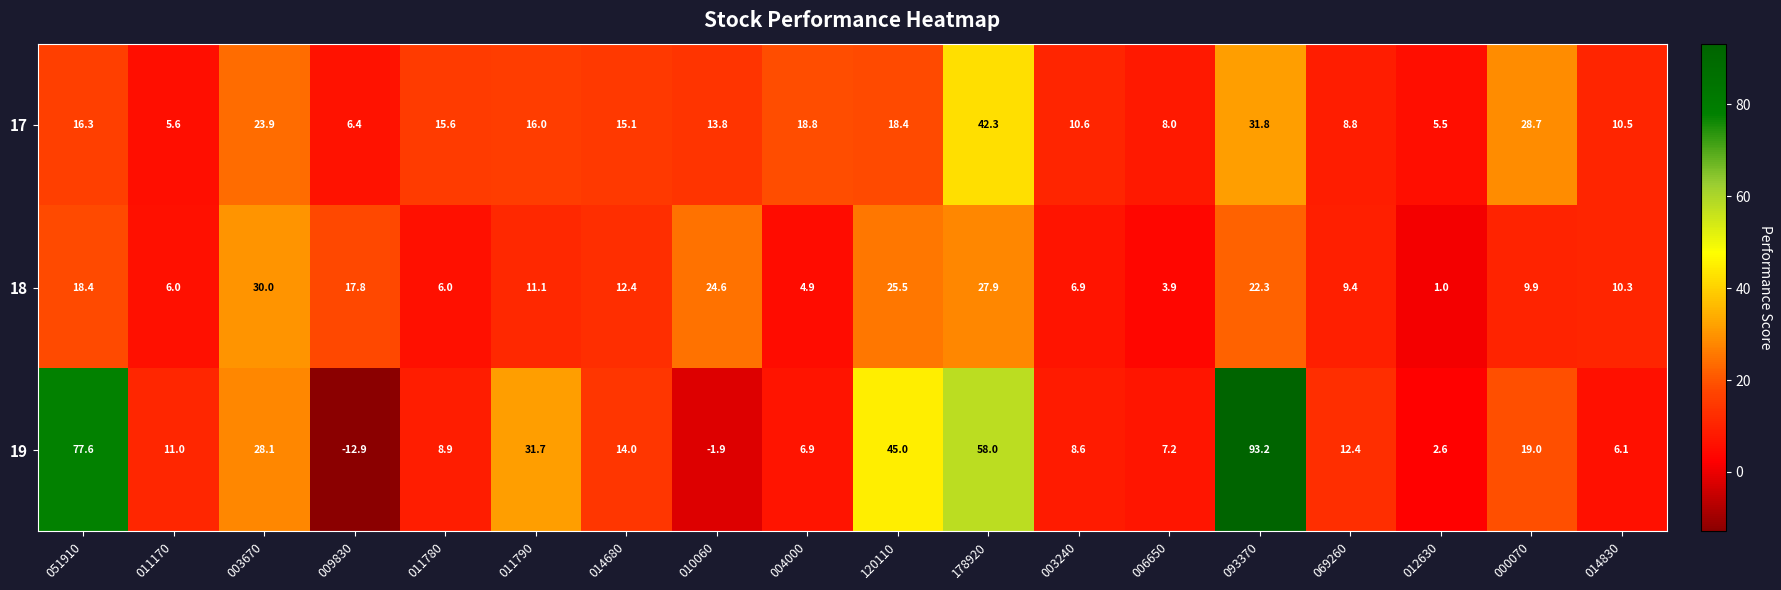

What is the total value across all series at 069260?

30.6